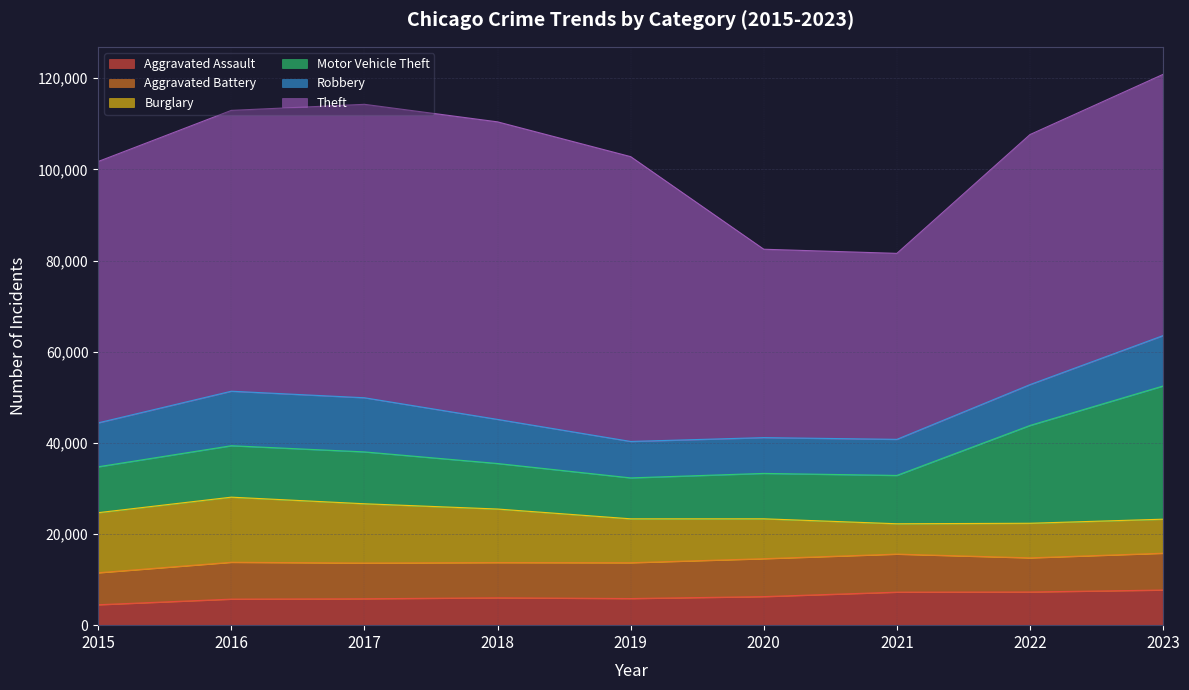

Count the number of data series in this chart.

6